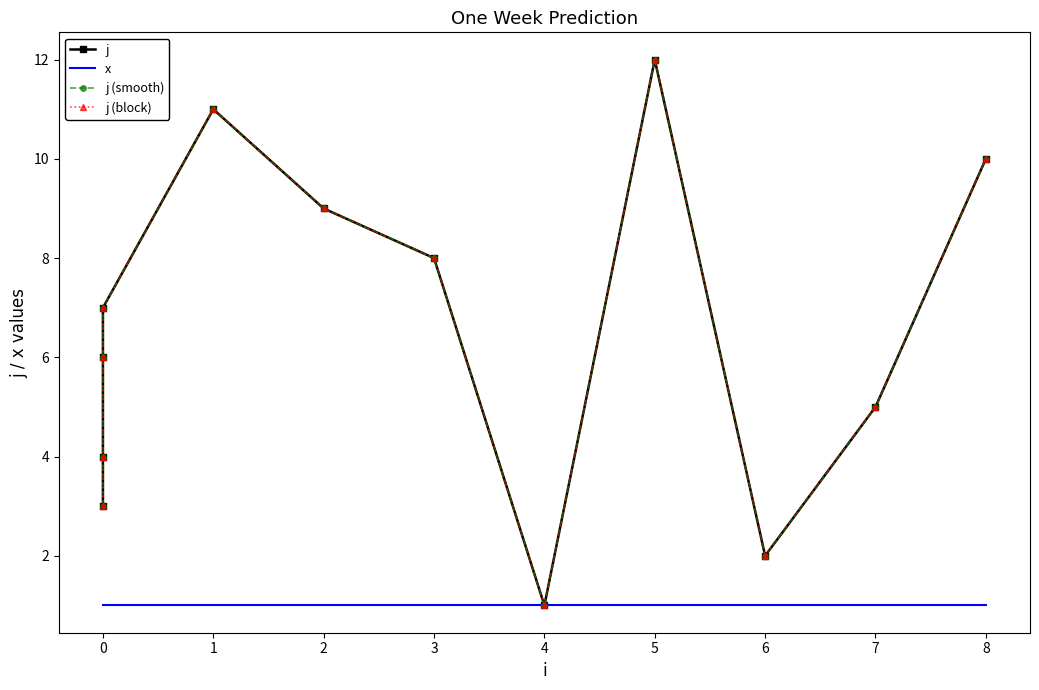

At how many categories does at least one series exceed 2?

10